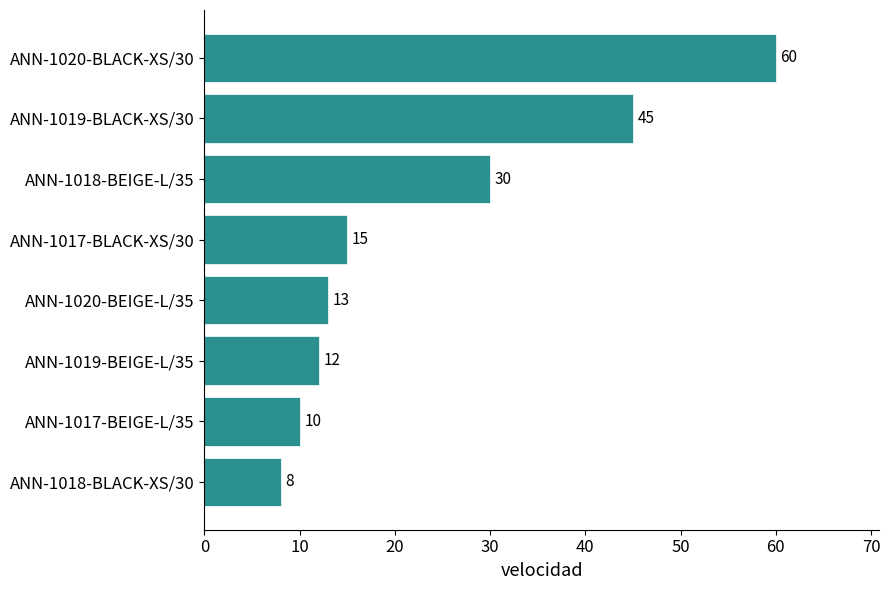

What value does the data have at ANN-1018-BEIGE-L/35, to the nearest 5?

30